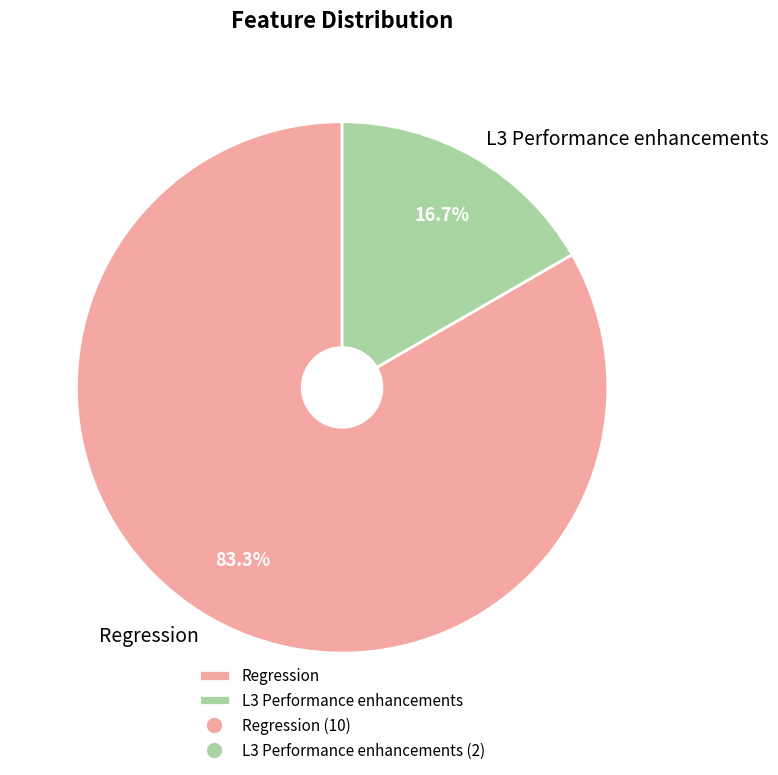

What percentage is NOT represented by L3 Performance enhancements?

83.3%